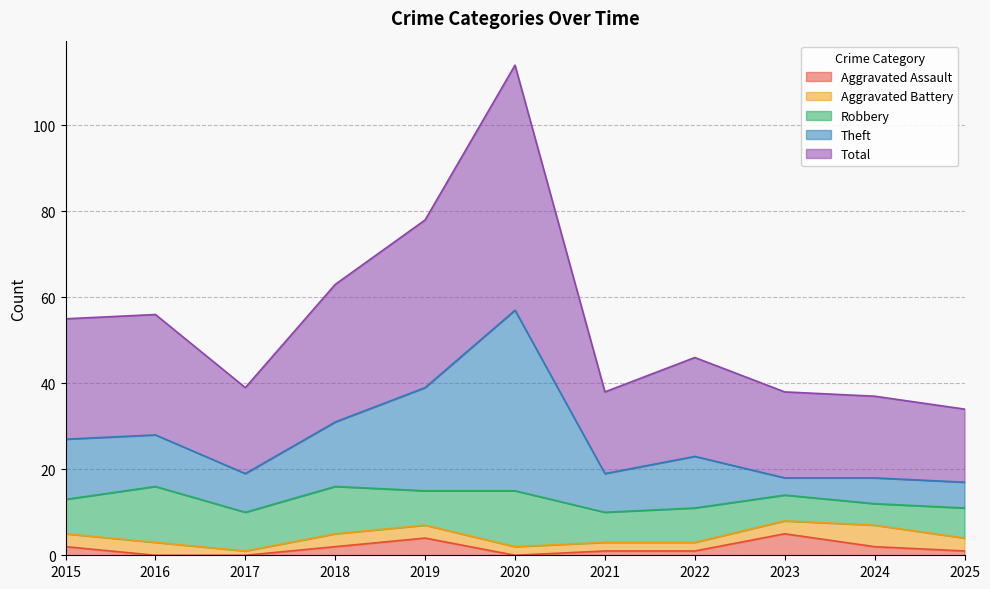

What is the maximum value shown in the chart?

114